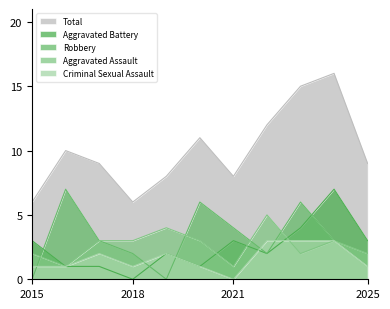

What is the value of the Aggravated Assault point at the 3rd from the left?

3